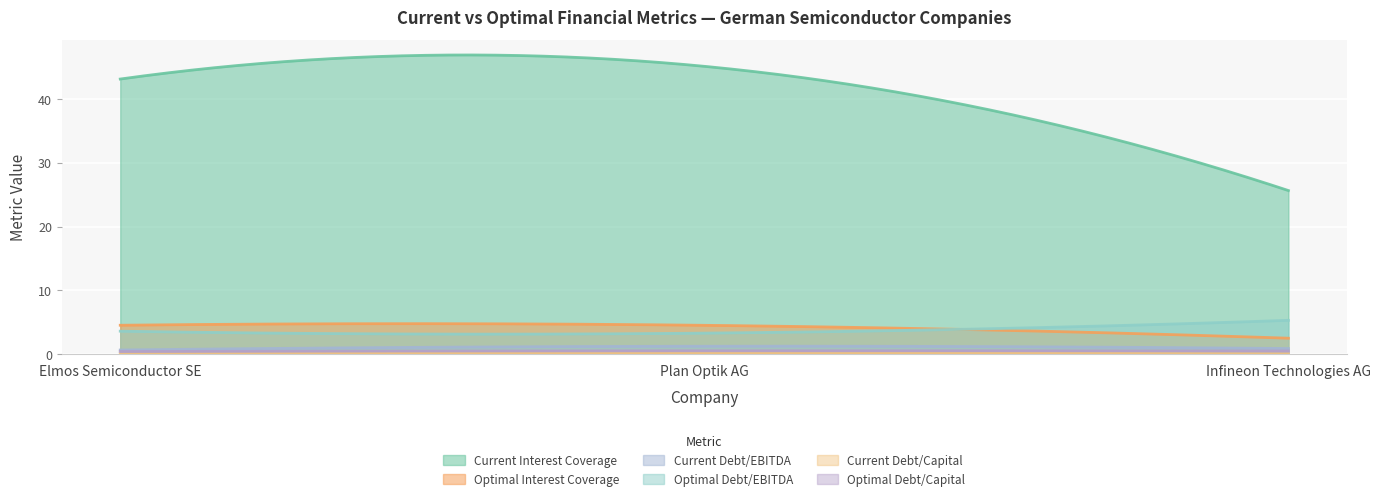

What is the sum of the current_debt_ebitda values at Elmos Semiconductor SE and Infineon Technologies AG?

1.6